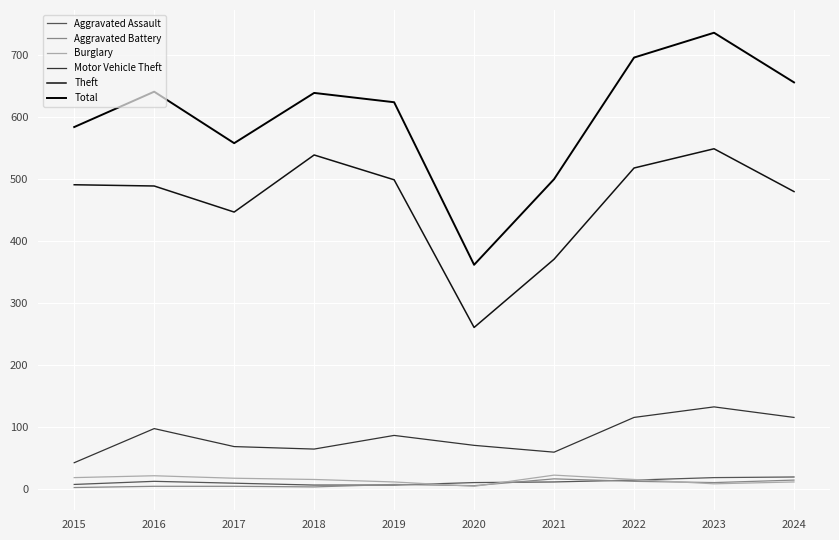

How many series are shown in this chart?

6